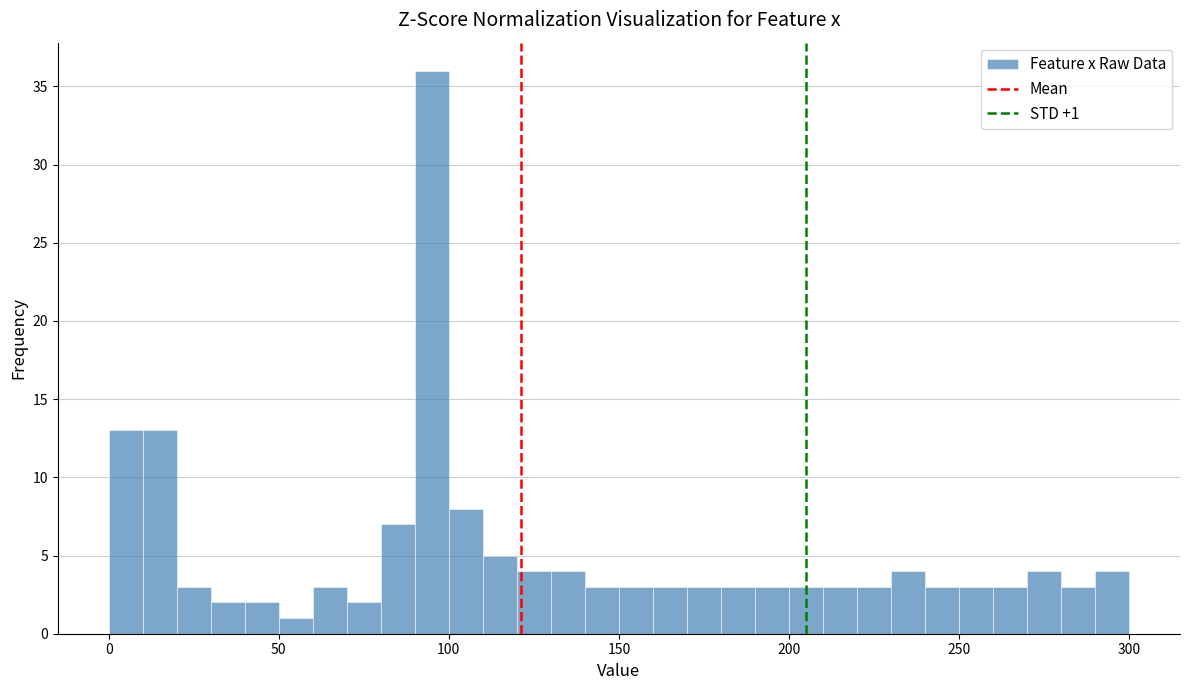

Around what value on the x-axis is the tallest bar? Give the approximate position of its centre, as read against the axis.

95